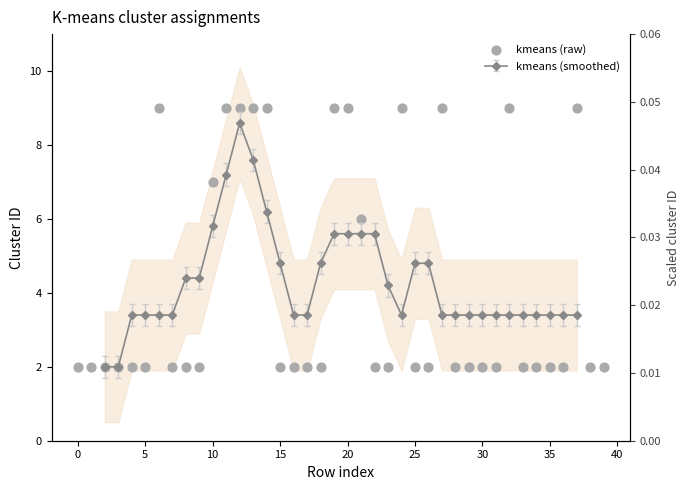

Which has a higher value, 36 or 22?

36